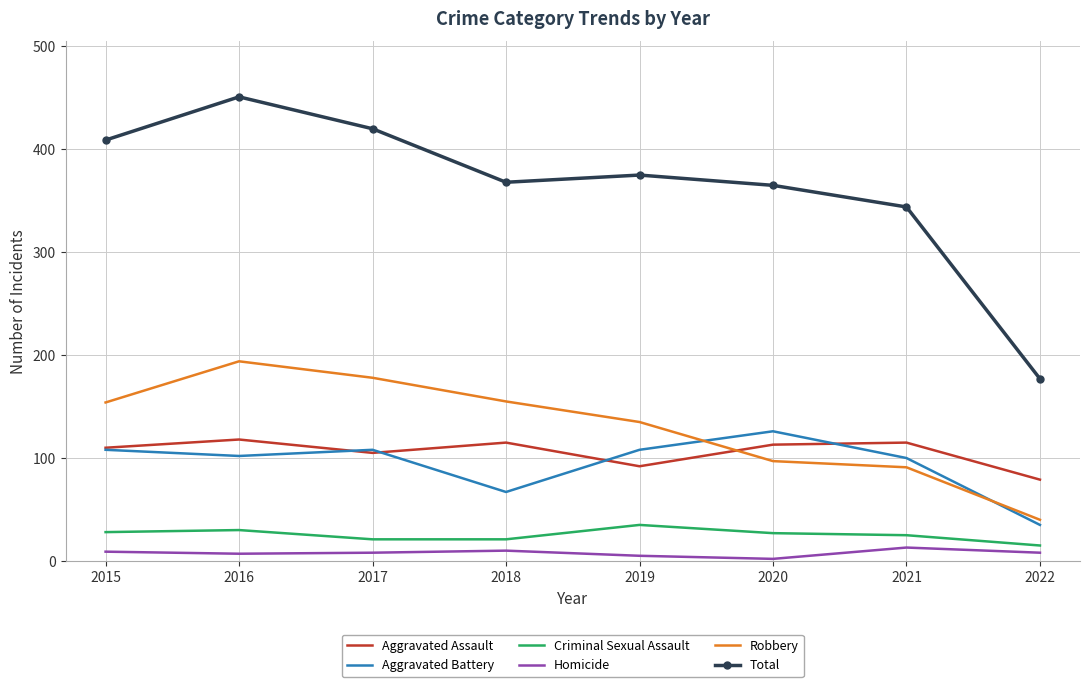

Count the number of data series in this chart.

6